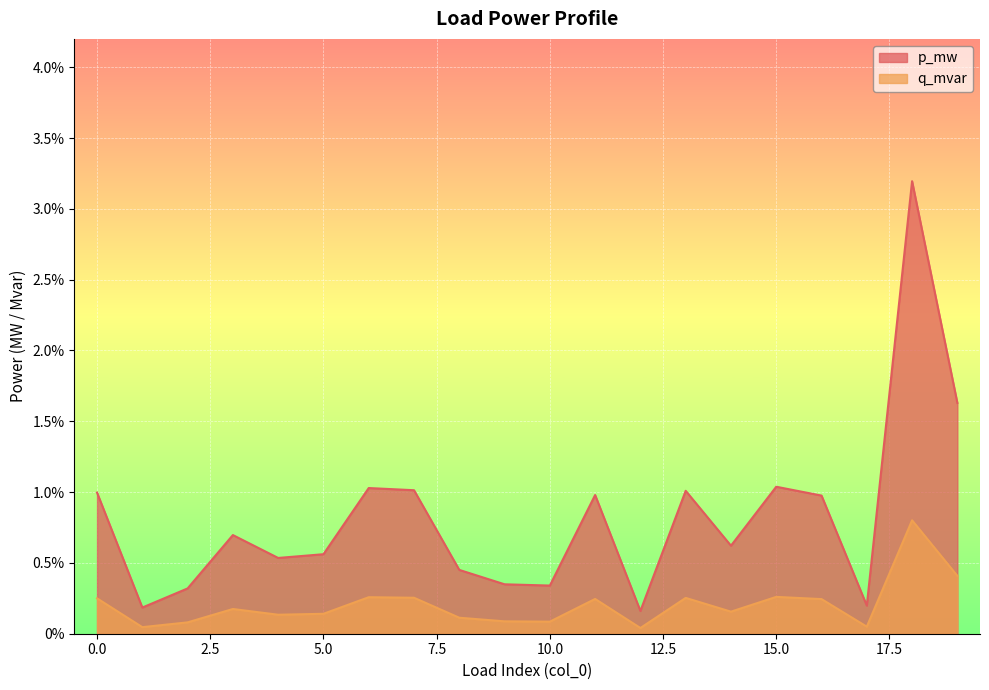

In q_mvar, how many points are lower than both neighbors (excluding endpoints)?

6